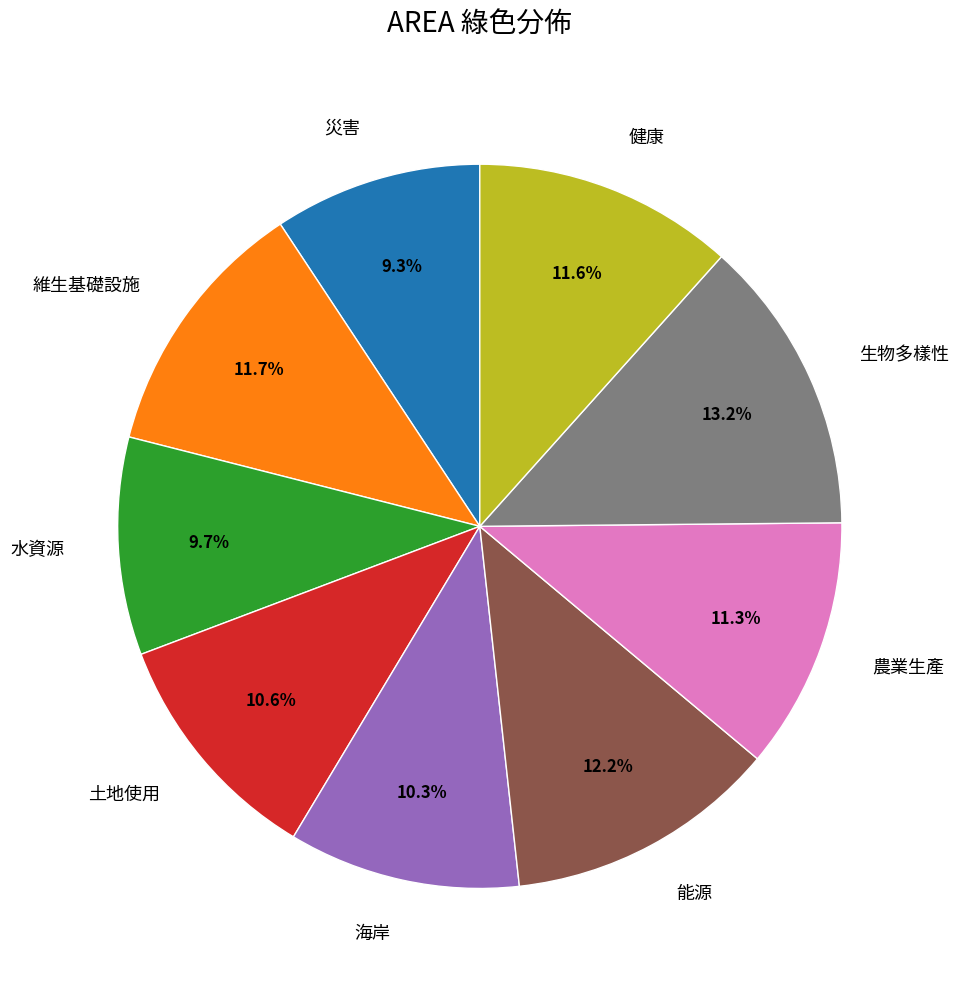

Is it true that 災害 is 3% of the pie?

False